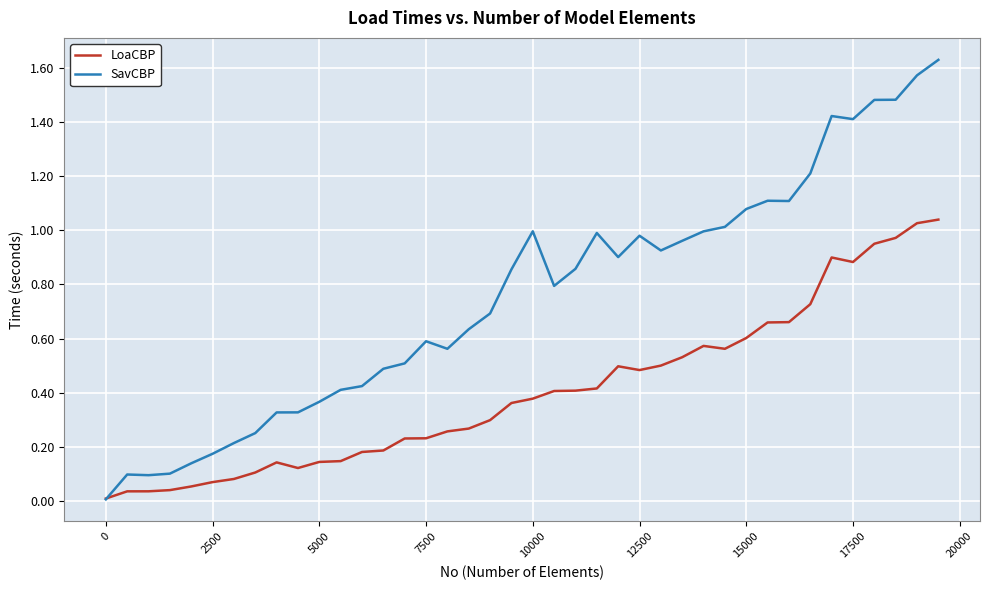

Which series has the largest total across all categories?

SavCBP